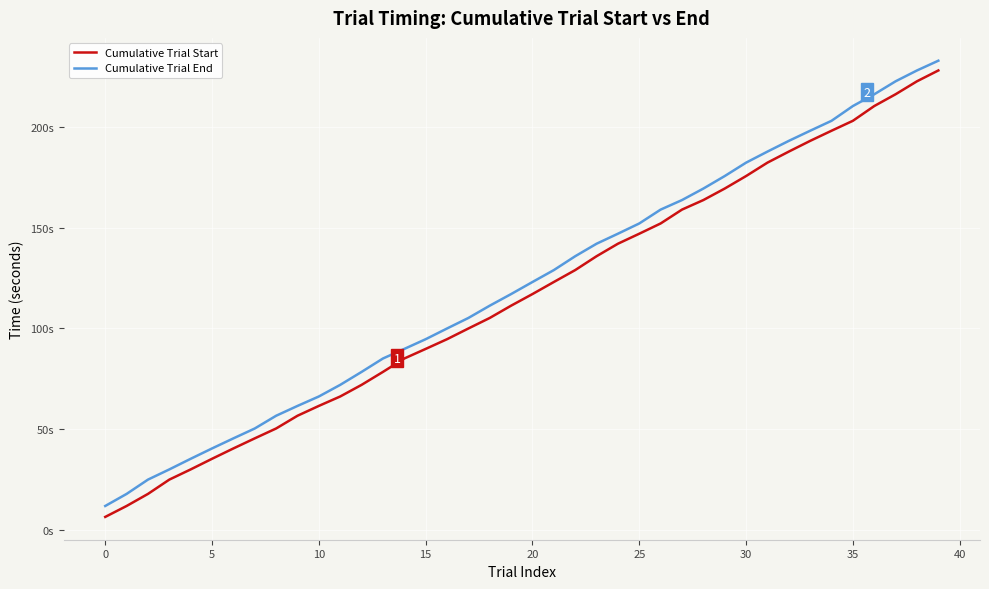

At how many categories does at least one series exceed 86?

26